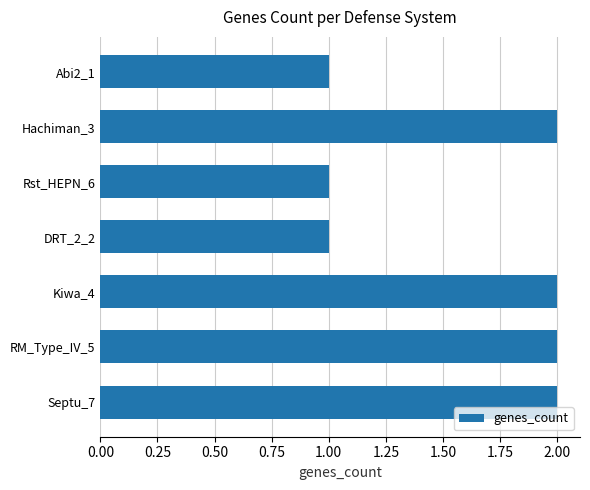

What is the difference between the maximum and second lowest values?

1